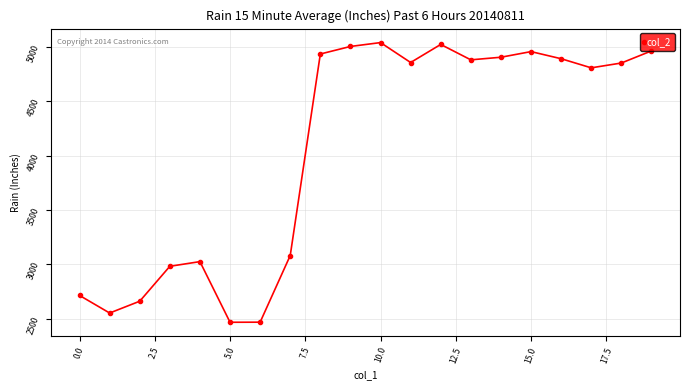

True or false: there are more than 1 points higher than both neighbors.

True